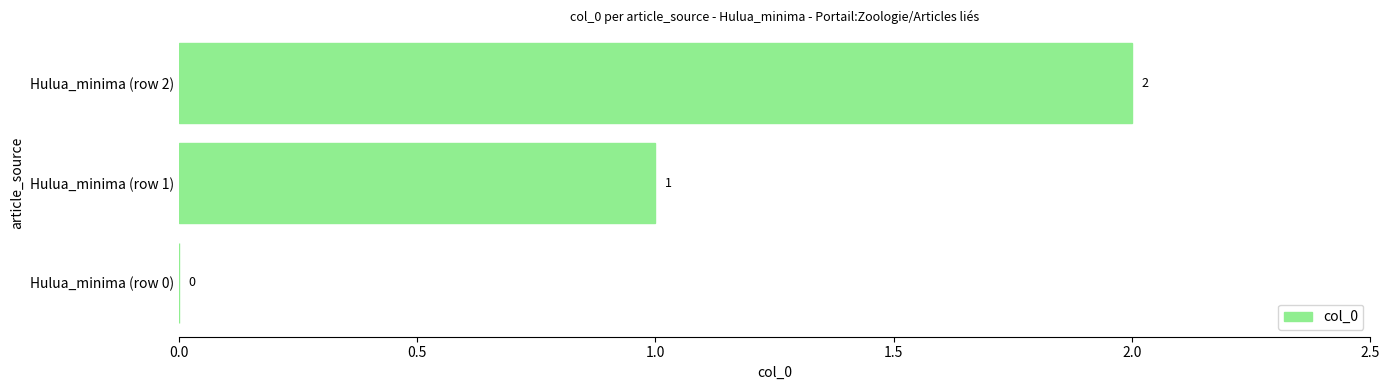

Is it true that the value at Hulua_minima (row 2) is 3?

False